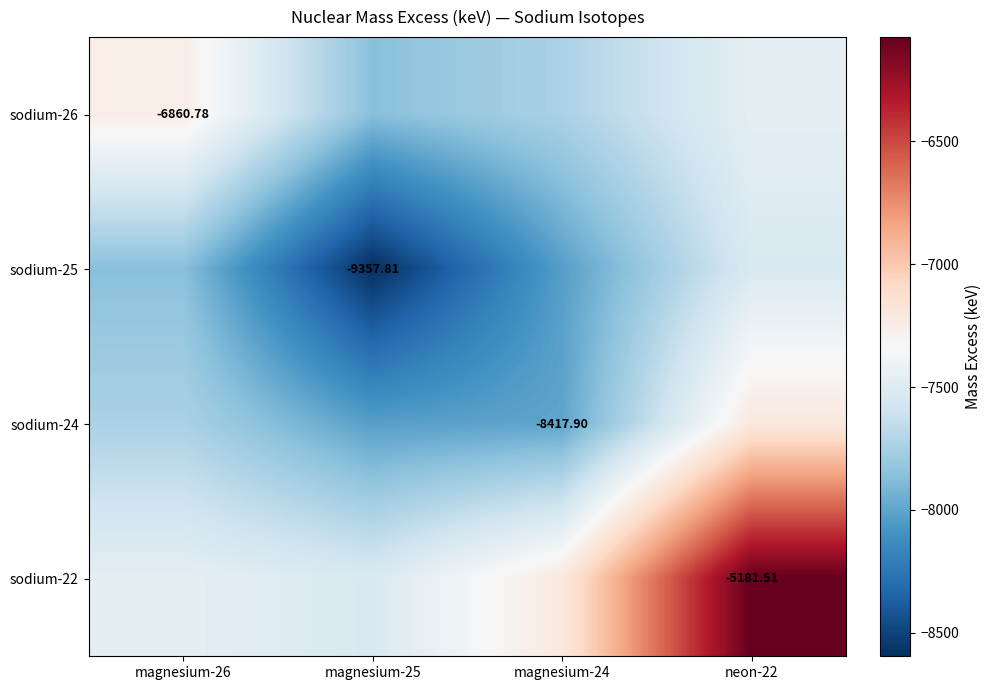

How many values in the sodium-22 series exceed -7211?

1